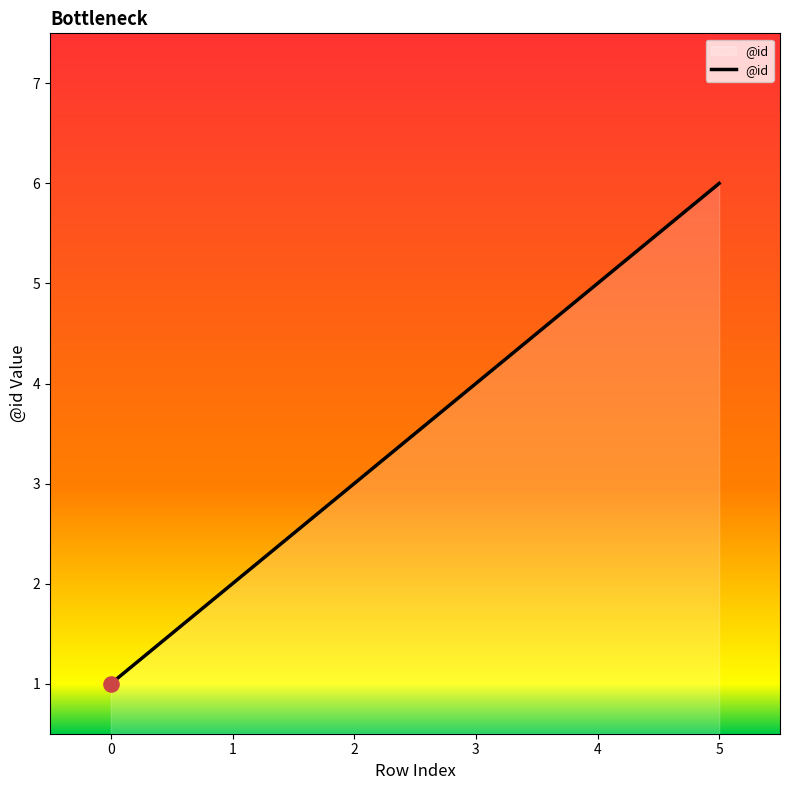

What is the change in value from 3 to 5?

+2